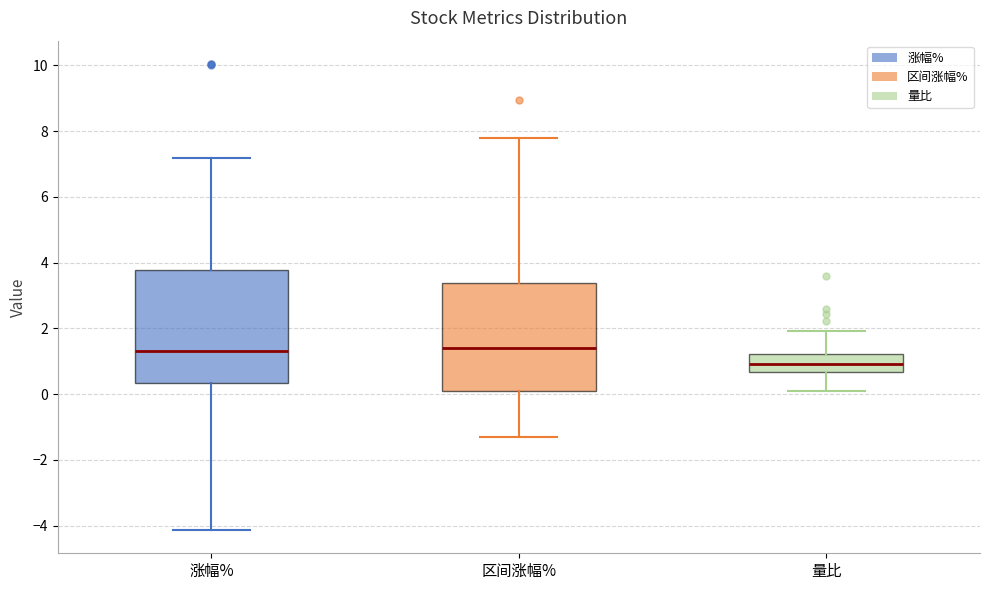

Reading left to right, read every box against the y-axis: the position of its median line, the range the box covers, and the ends of its whiskers. The values are not printed on the chart, so give them approximately, as read against the axis.

涨幅%: median 1.4, box 0.4 to 3.8, whiskers -4.2 to 7.2
区间涨幅%: median 1.4, box 0.0 to 3.4, whiskers -1.2 to 7.8
量比: median 1.0, box 0.6 to 1.2, whiskers 0.0 to 2.0